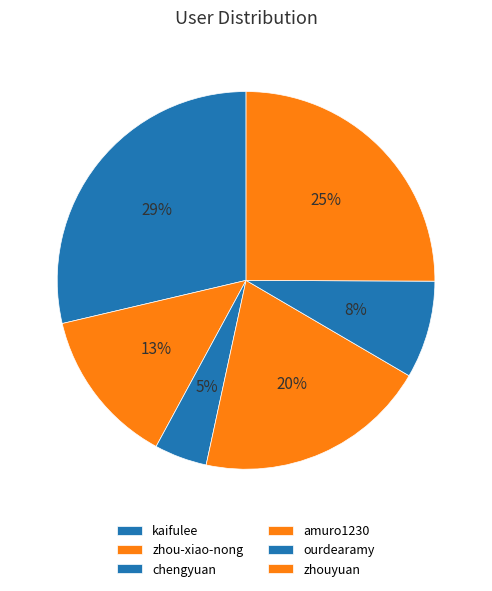

To the nearest percent, what is the average slice percentage?

17%